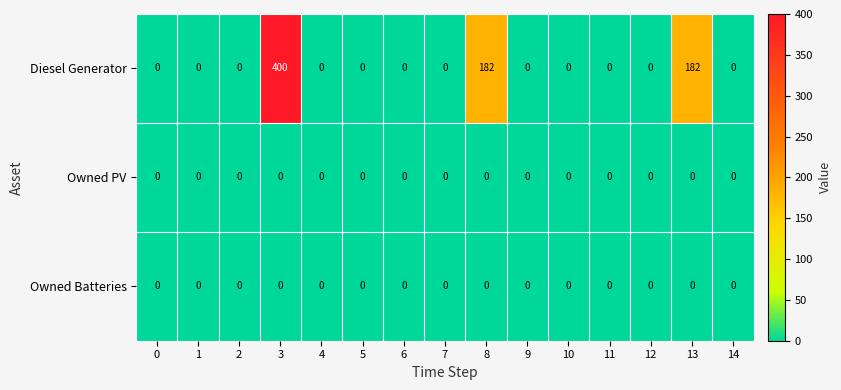

Which series has the largest range (max minus min)?

Diesel Generator